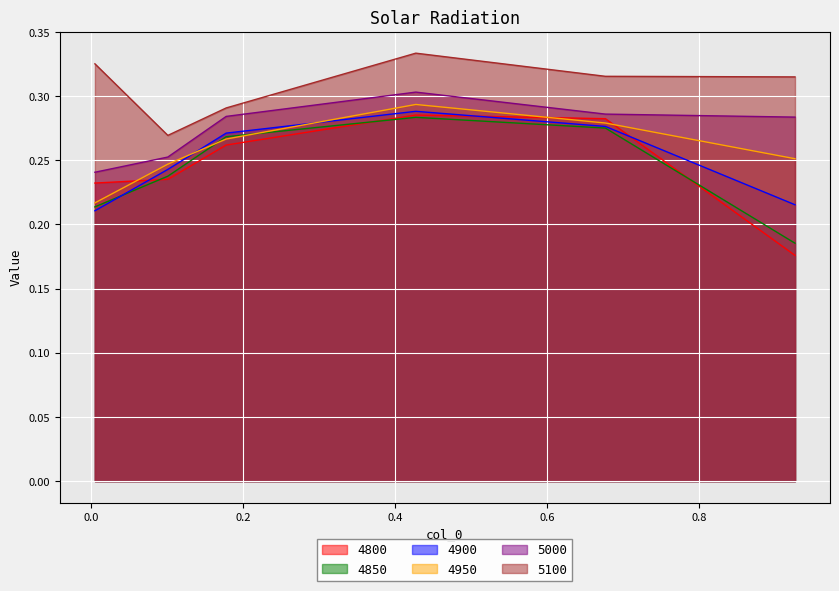

What is the spread (max minus min) of values at 0.005479452054794521?

0.1